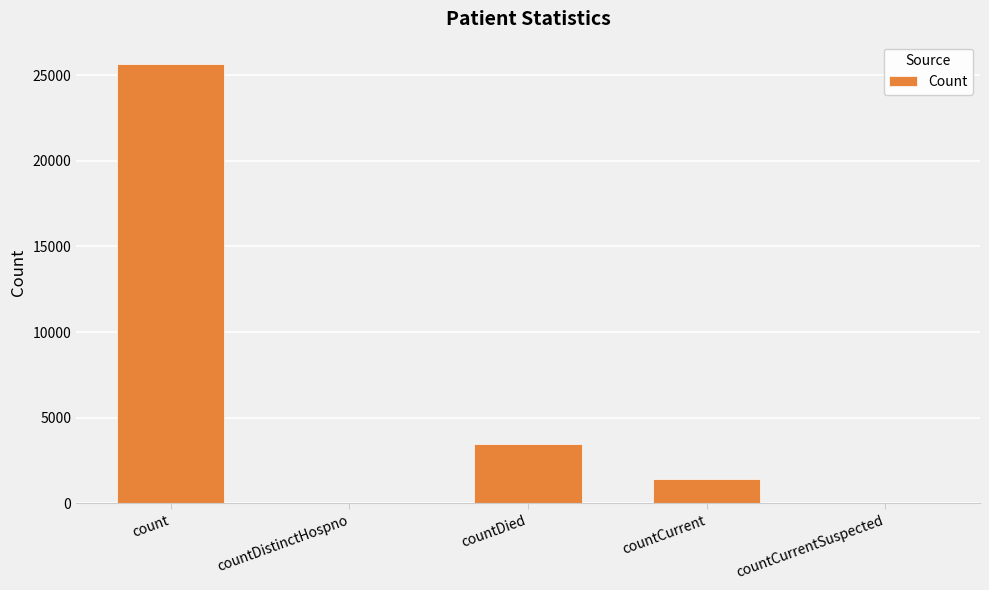

True or false: the data shows 17629 at count.

False